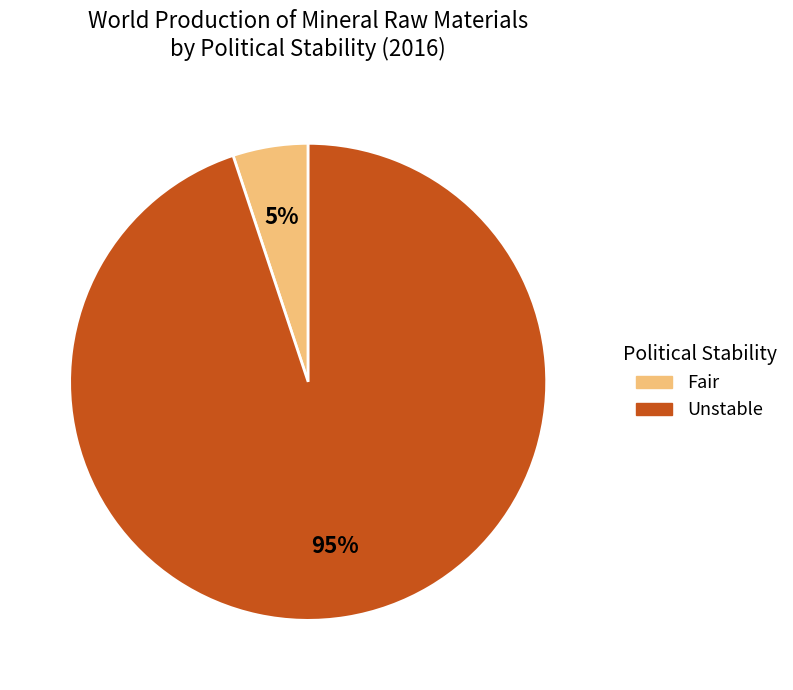

To the nearest percent, what is the difference between the Unstable and Fair slice percentages?

90%